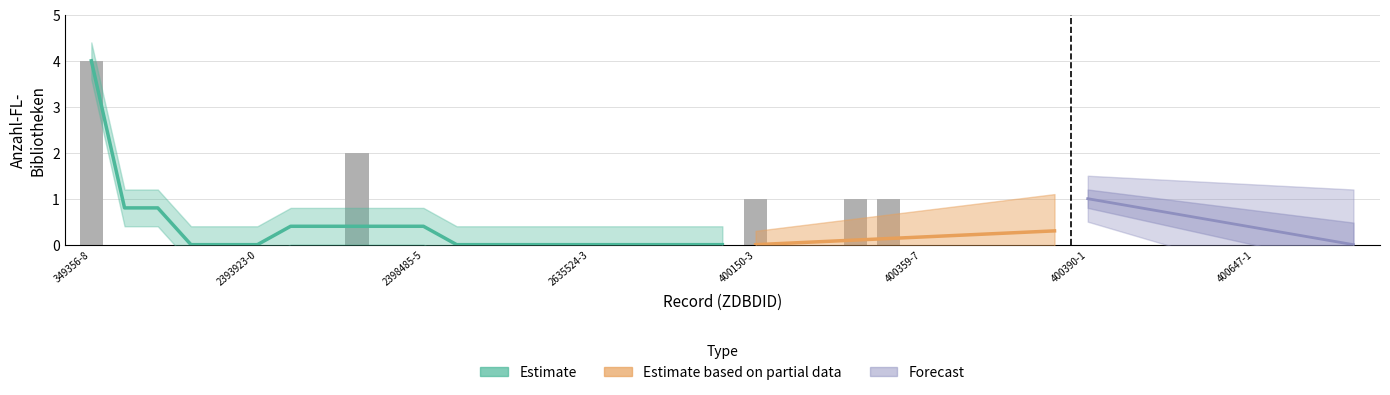

Which label corresponds to the largest value in the chart?

349356-8